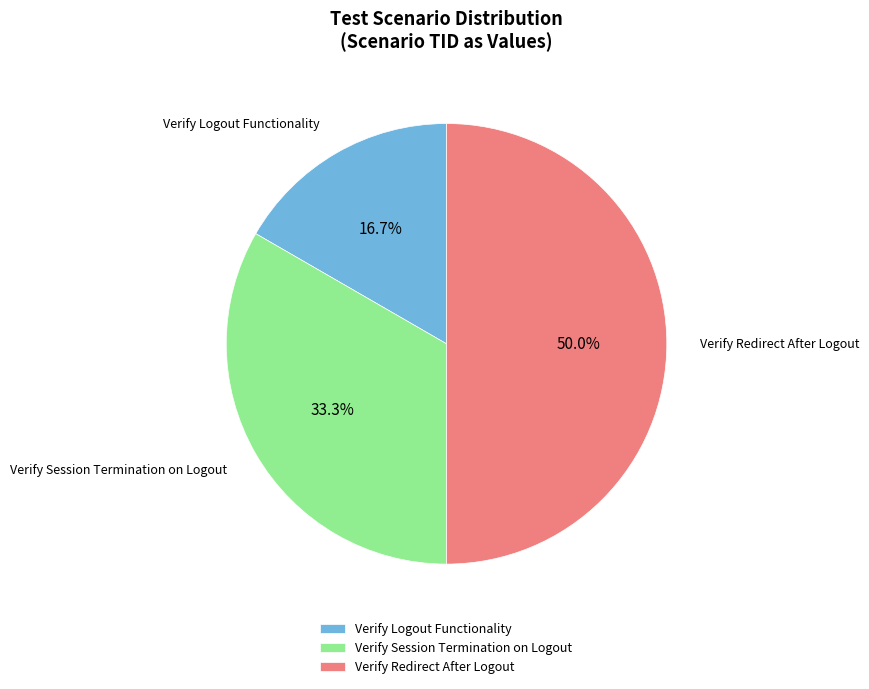

What is the ratio of the value at Verify Logout Functionality to the value at Verify Session Termination on Logout?

0.5